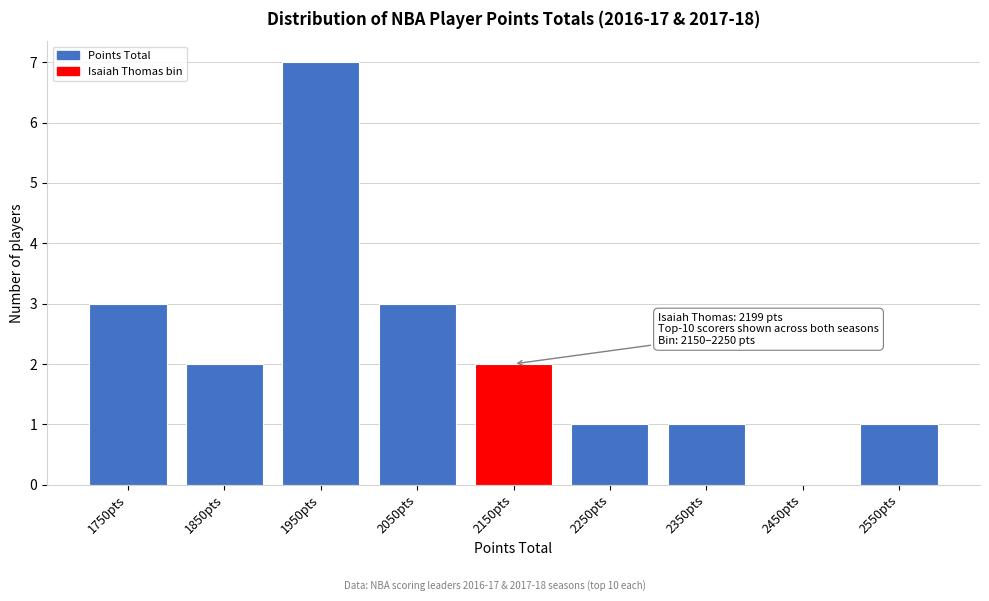

Reading left to right, what are all the values shown in this chart?

1750pts=3	1850pts=2	1950pts=7	2050pts=3	2150pts=2	2250pts=1	2350pts=1	2450pts=0	2550pts=1